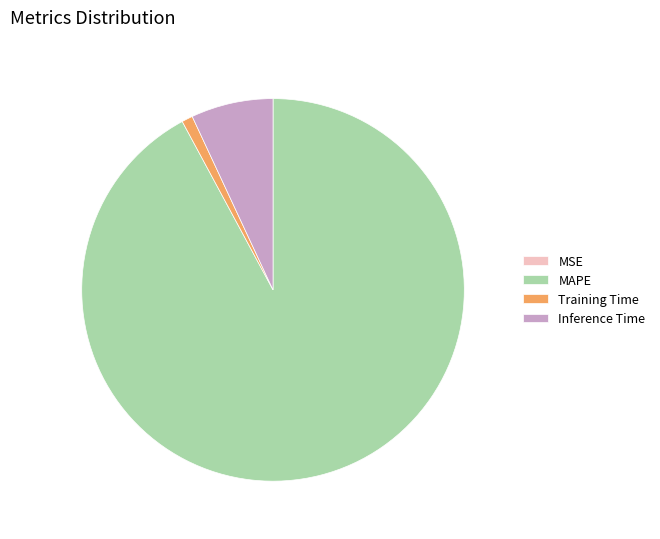

Do Training Time and Inference Time together represent more than half of the pie?

No